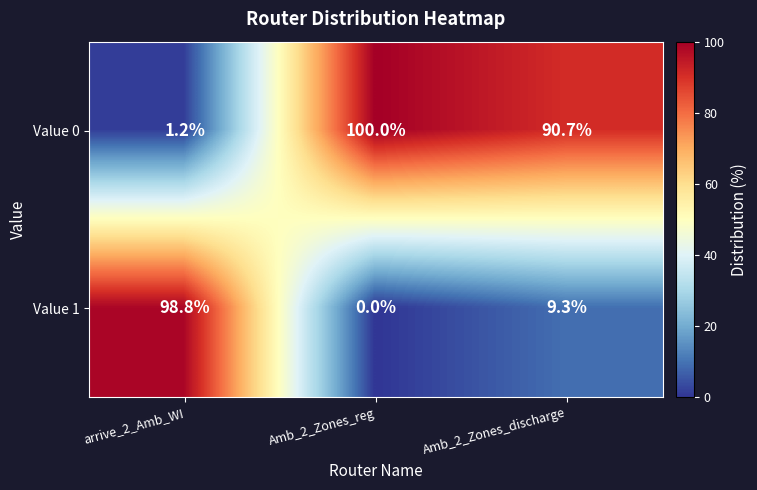

Reading left to right, transcribe all the data shown in this chart.

Value 0: arrive_2_Amb_WI=1.2	Amb_2_Zones_reg=100.0	Amb_2_Zones_discharge=90.7
Value 1: arrive_2_Amb_WI=98.8	Amb_2_Zones_reg=0.0	Amb_2_Zones_discharge=9.3